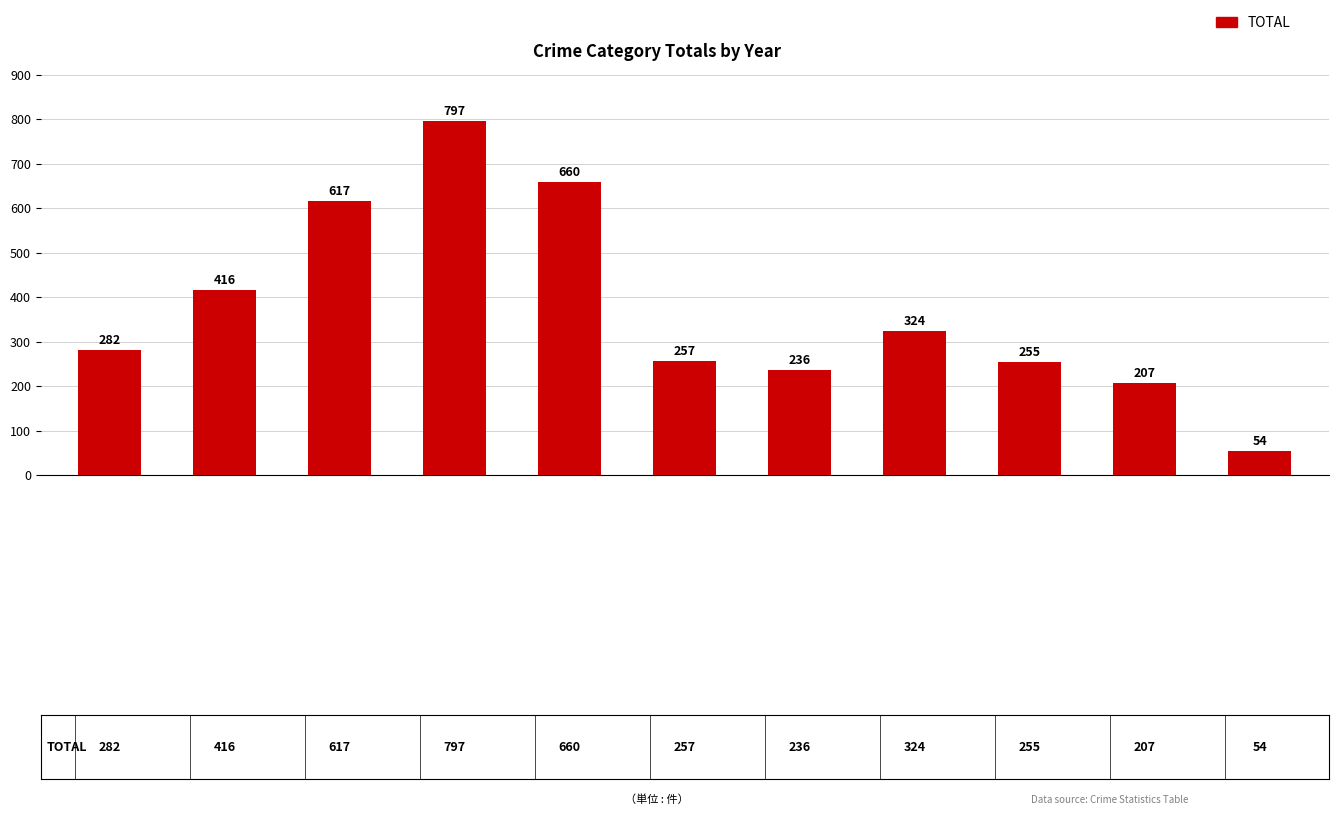

What is the value of the 3rd bar from the left?

617